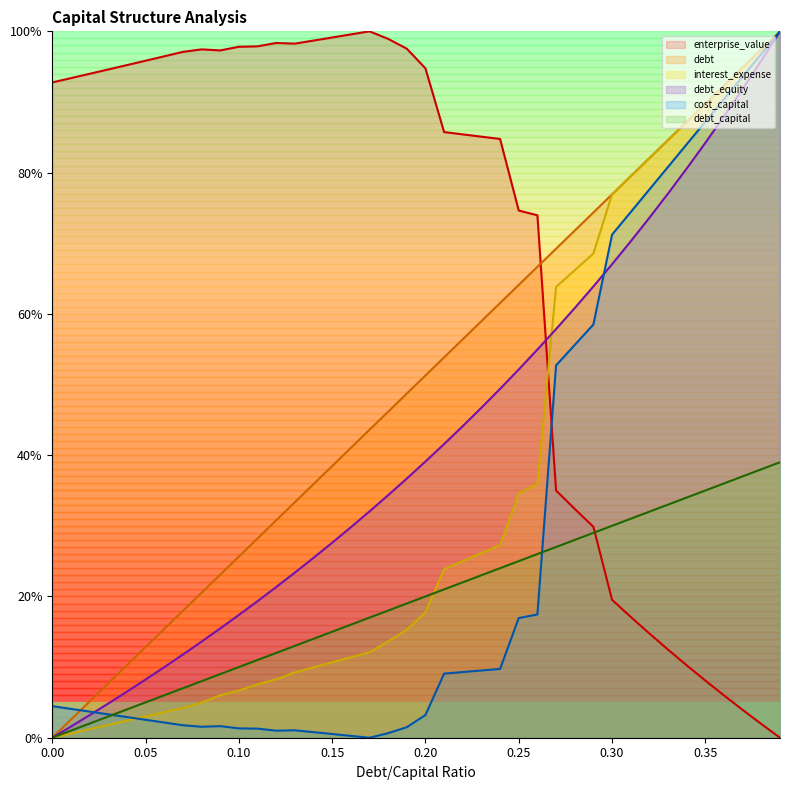

True or false: debt_capital and debt cross at least once.

False